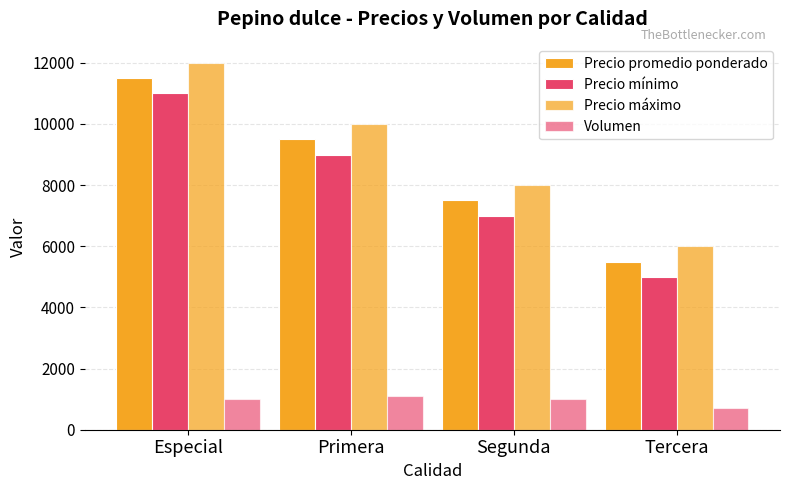

Is it true that Volumen equals 523 at Segunda?

False